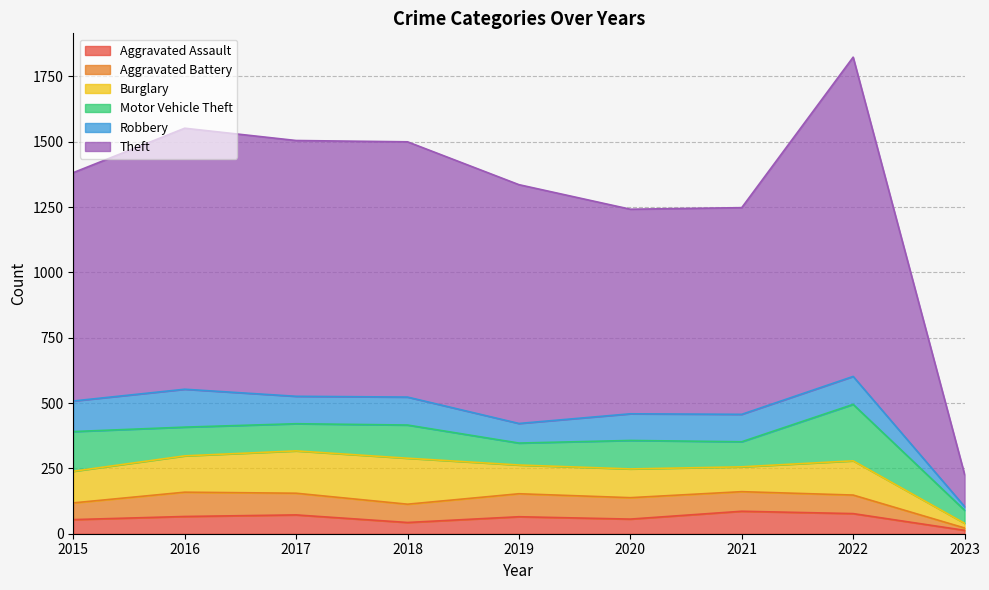

Is the value of Theft at 2017 greater than the value of Aggravated Assault at 2022?

Yes